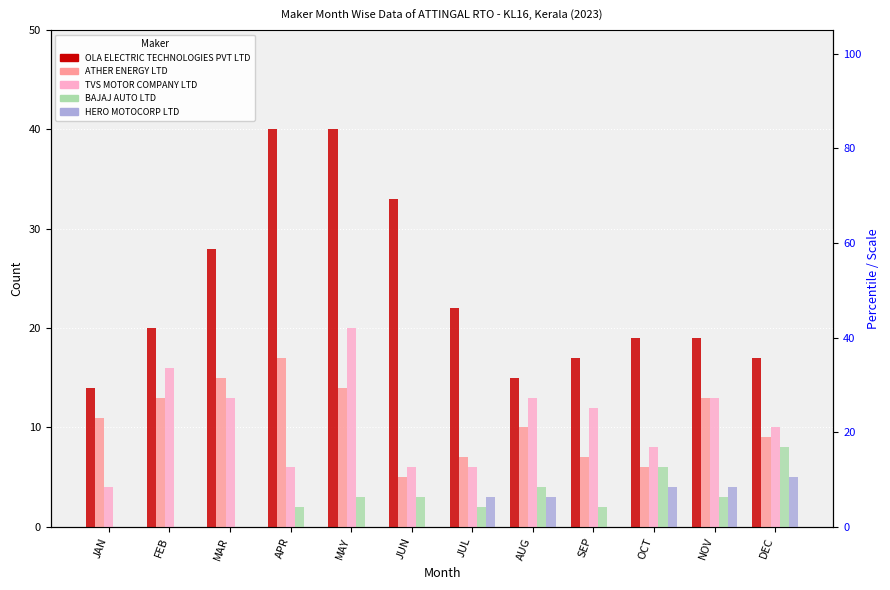

Rank the series at JUL from lowest to highest value.

BAJAJ AUTO LTD, HERO MOTOCORP LTD, TVS MOTOR COMPANY LTD, ATHER ENERGY LTD, OLA ELECTRIC TECHNOLOGIES PVT LTD